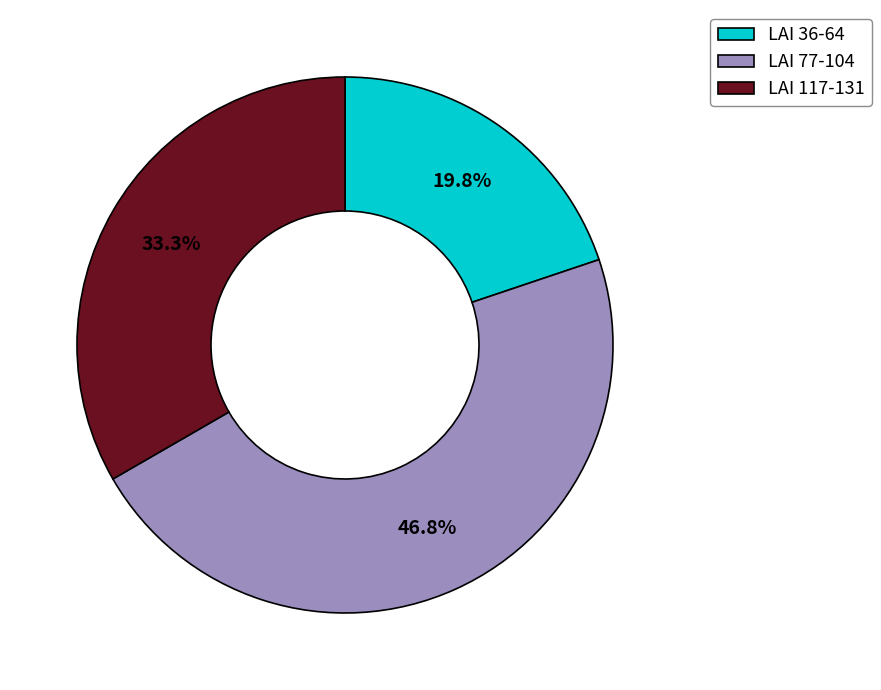

Combined, what portion of the pie is LAI 117-131 and LAI 77-104?

80.2%